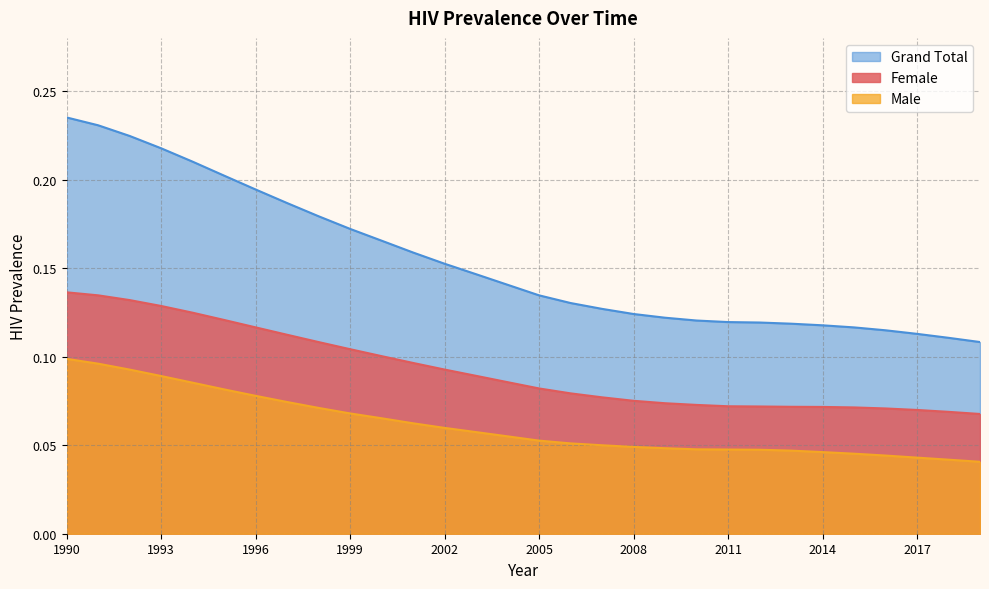

The Female series shows 0.1 at 2017. True or false?

True